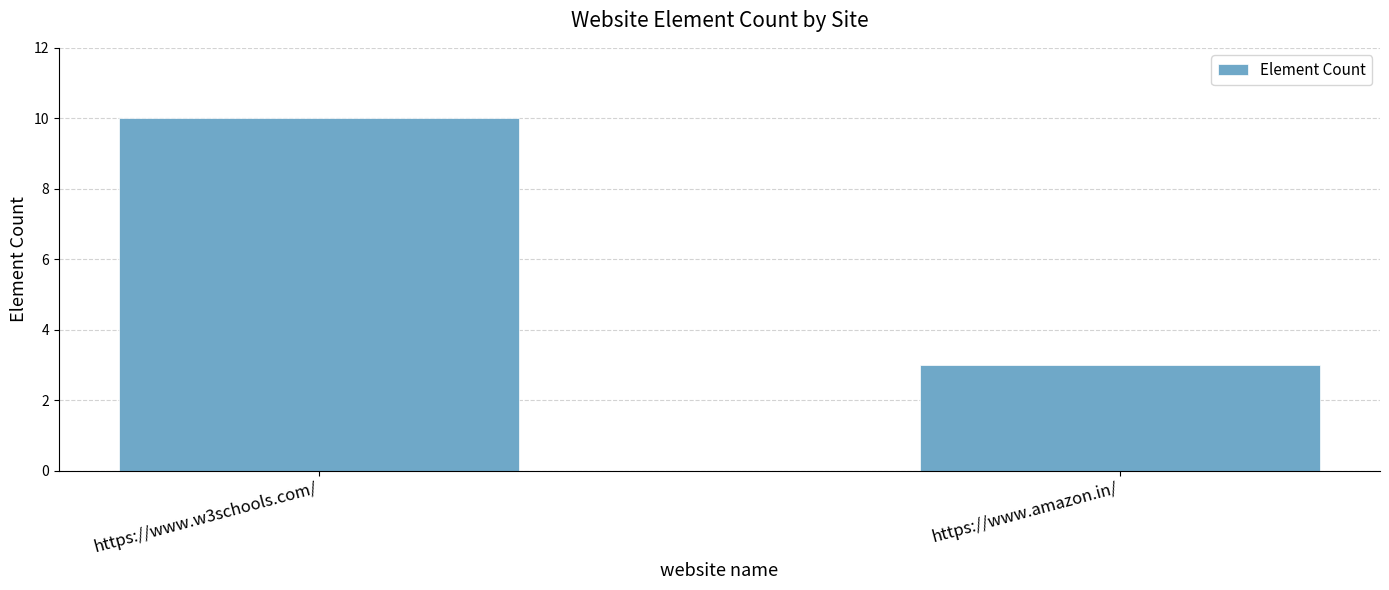

What is the change in value from https://www.w3schools.com/ to https://www.amazon.in/?

-7